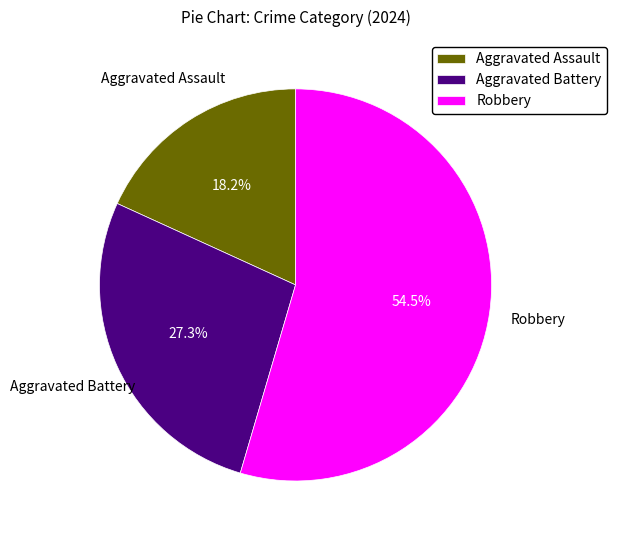

Between Aggravated Battery and Robbery, which is larger?

Robbery